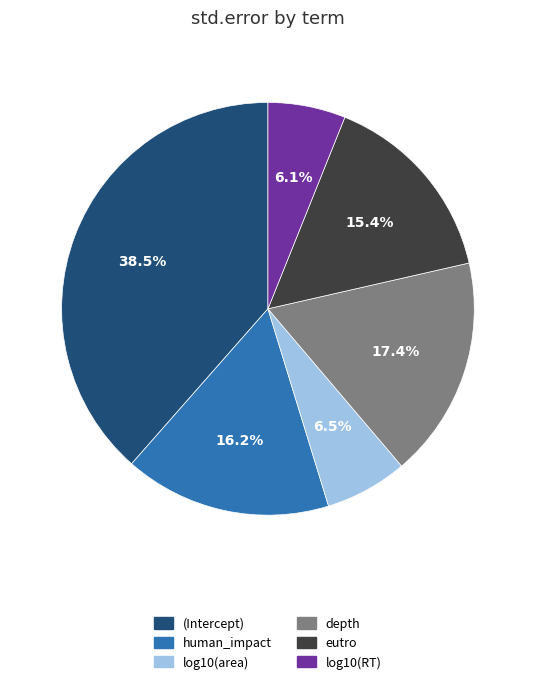

Does log10(area) account for over 50% of the chart?

No